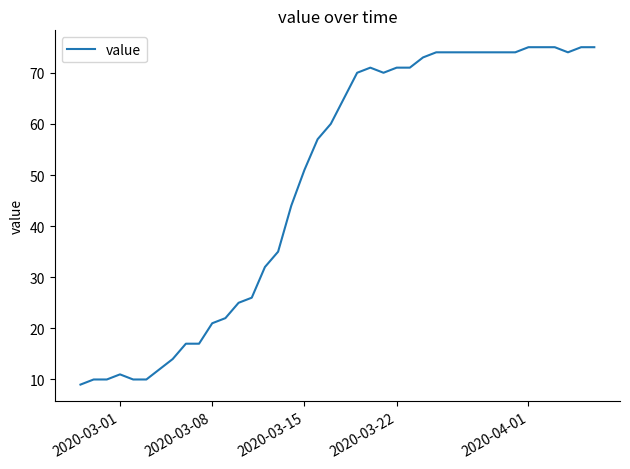

What is the average value?

49